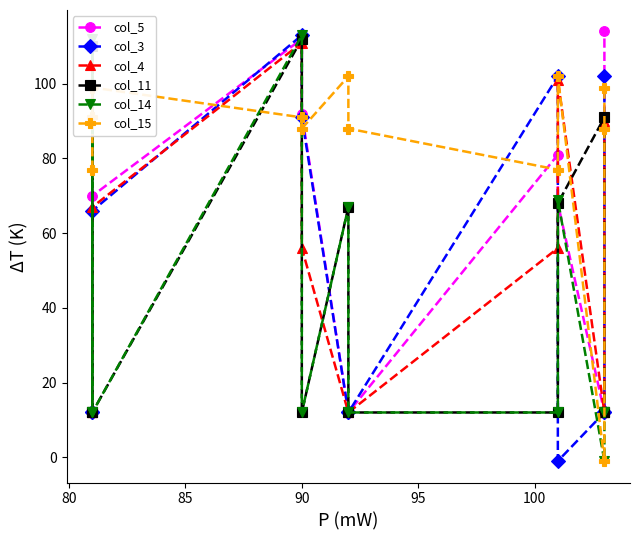

The value of col_4 at 11 is 159. True or false?

False